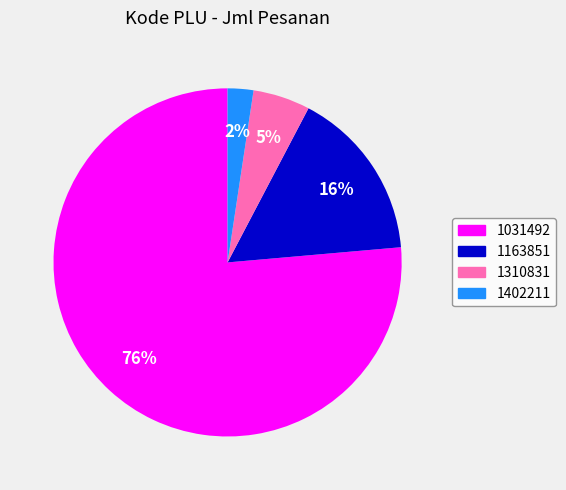

Which category has the smallest portion of the pie?

1402211